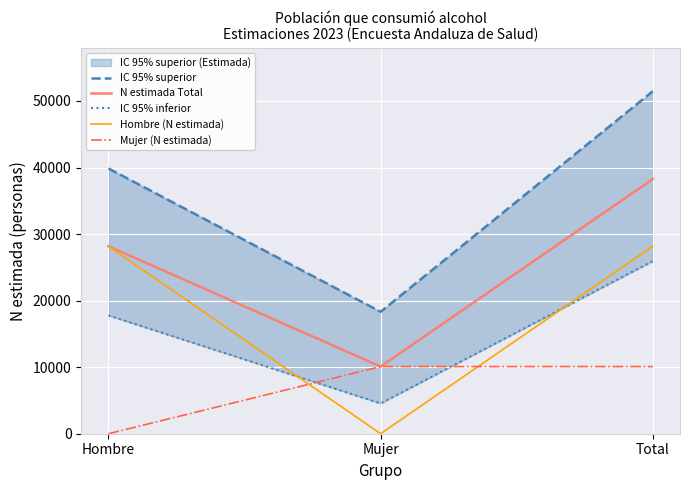

How many lines are shown in the chart?

5